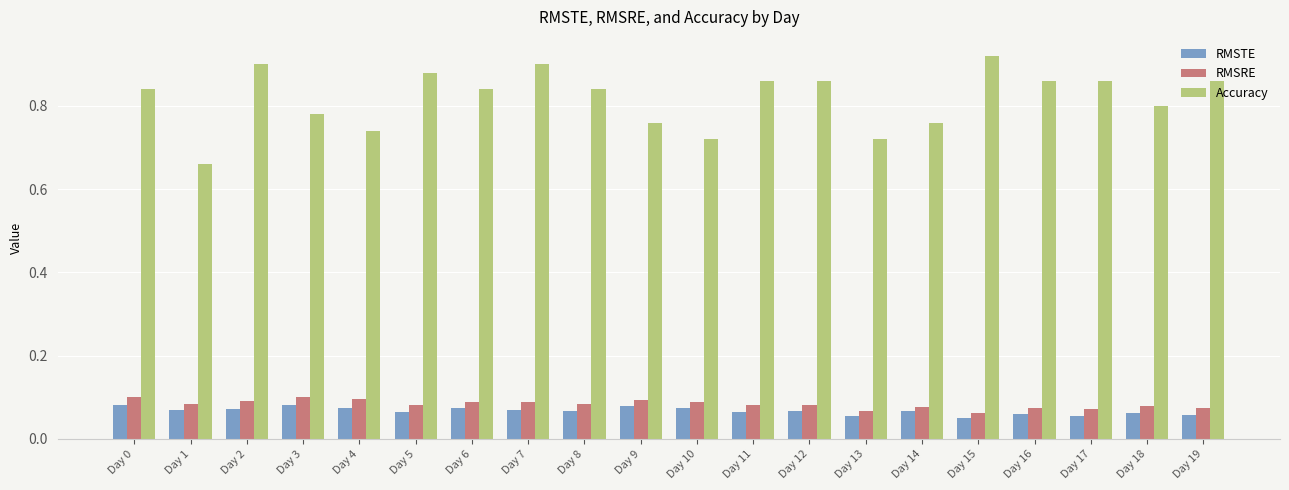

How many Accuracy values are between 0 and 1?

20